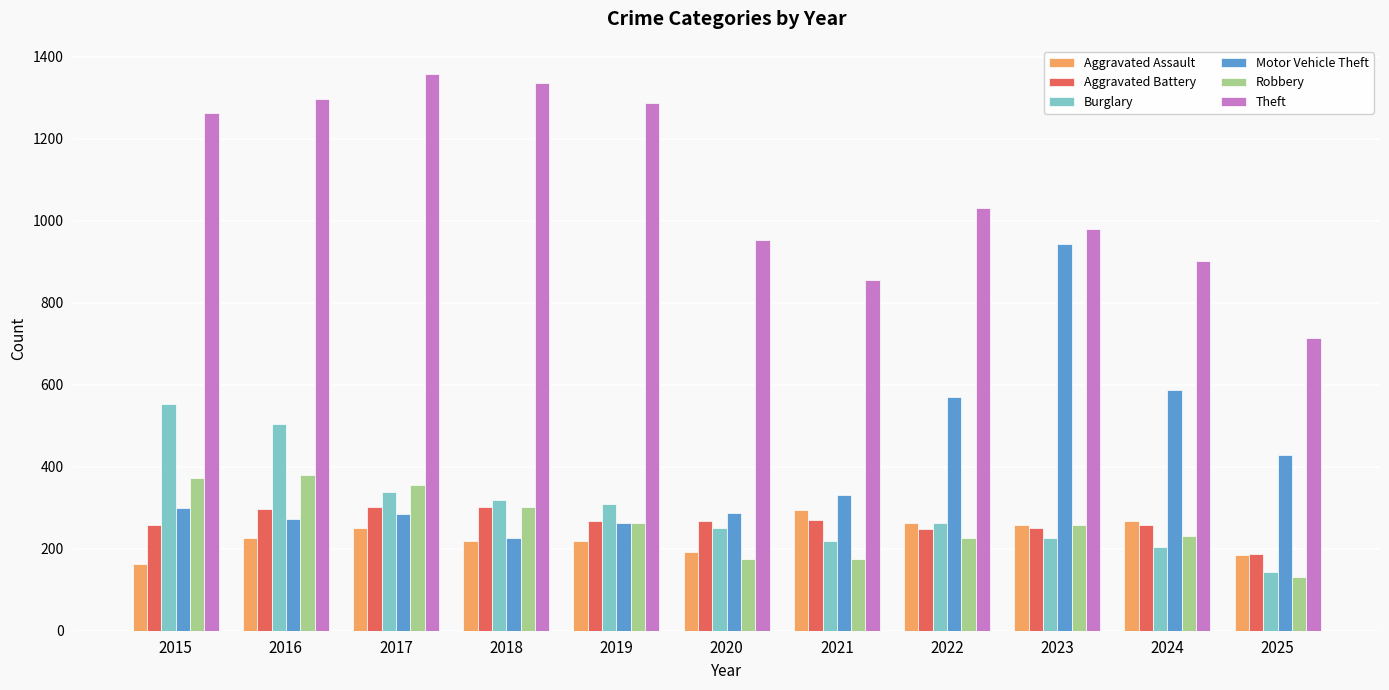

What is the difference between the highest and lowest values at 2016?

1072